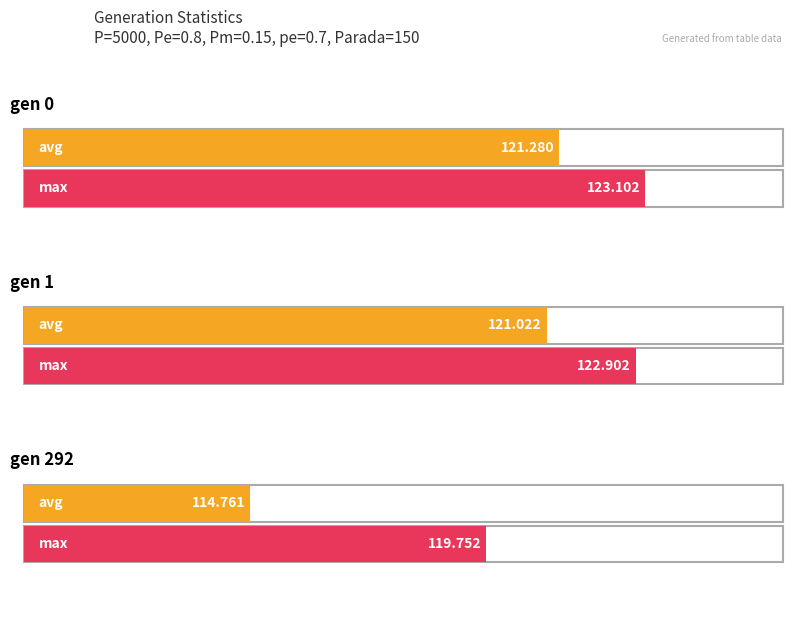

Which series has the largest range (max minus min)?

avg